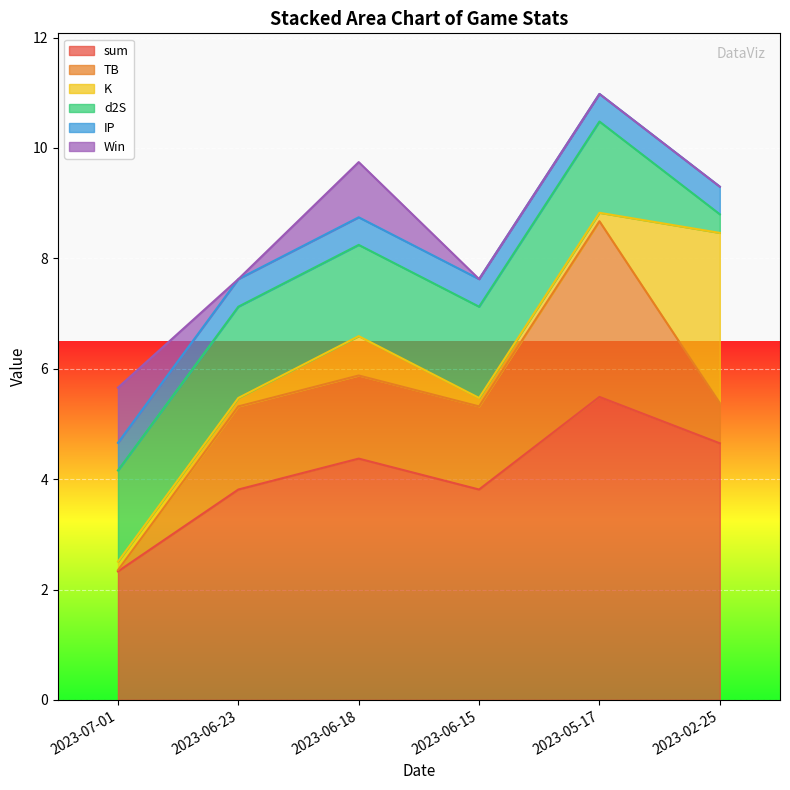

True or false: K has a value of 0.2 at 2023-05-17.

True